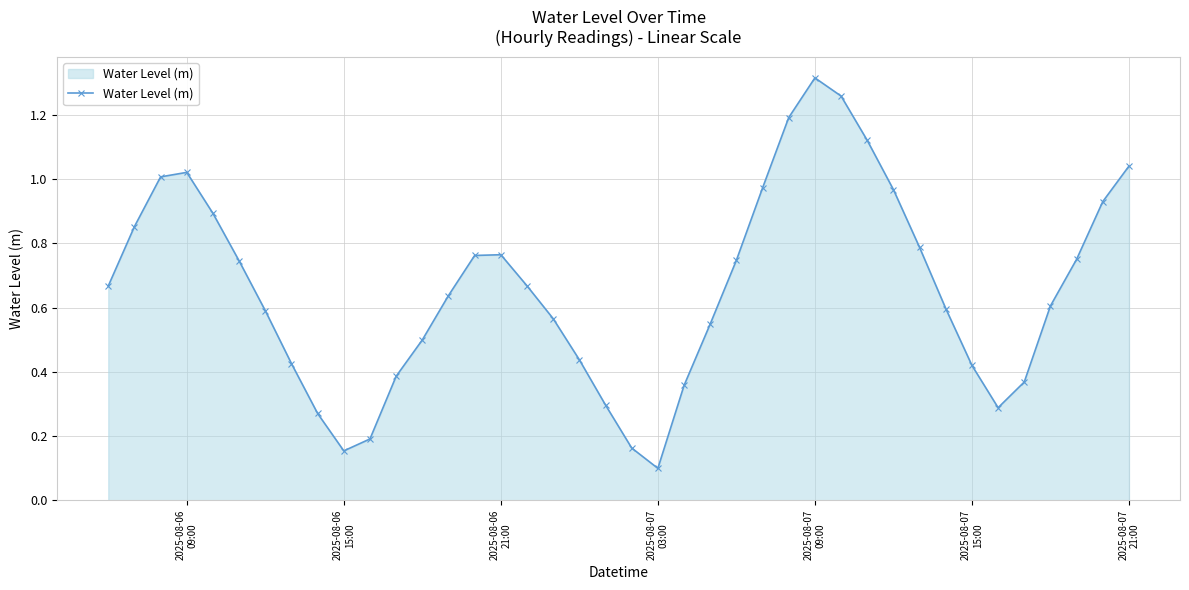

What is the sum of all values?

26.4